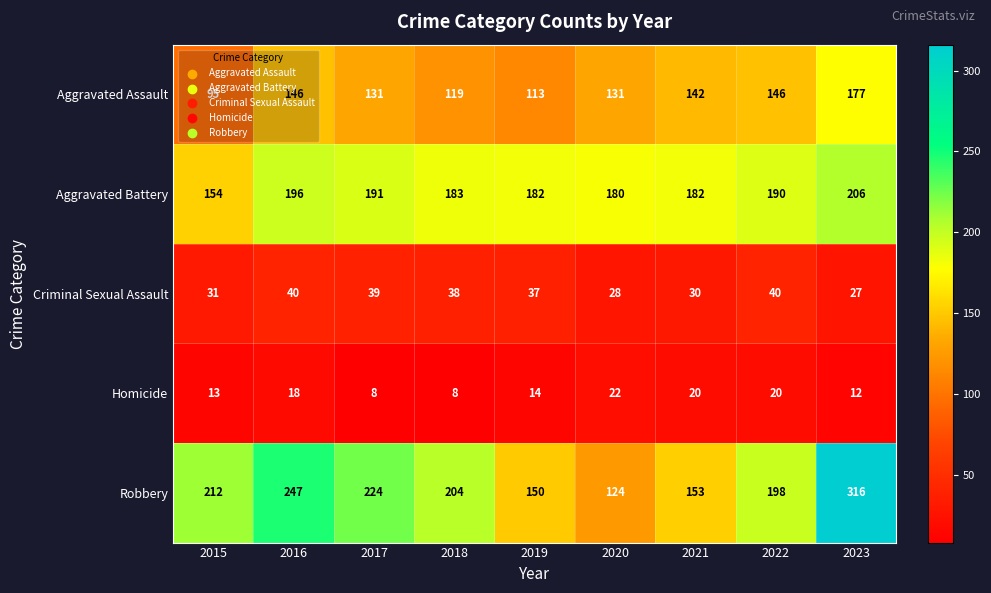

Count the number of categories in the chart.

9